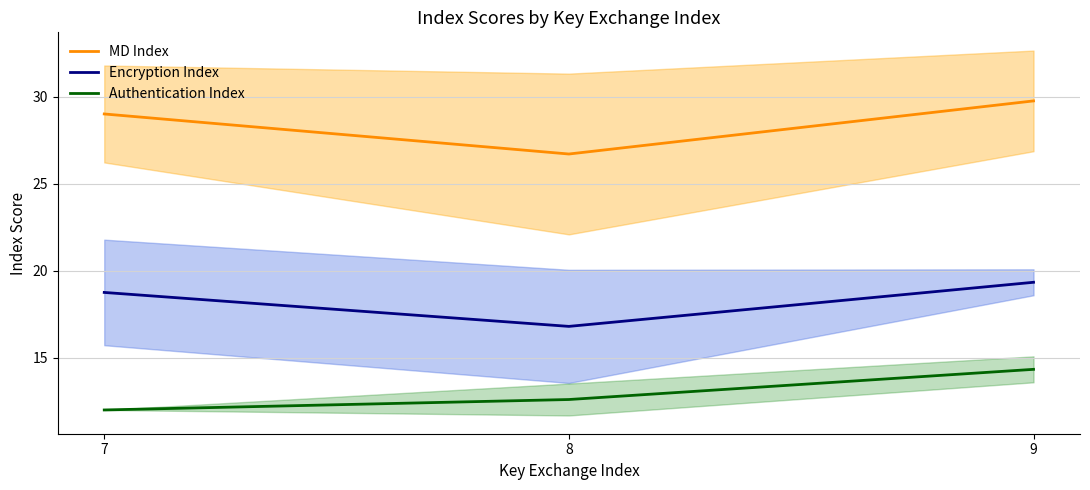

Rank the series by their maximum value, from lowest to highest.

Authentication Index, Encryption Index, MD Index